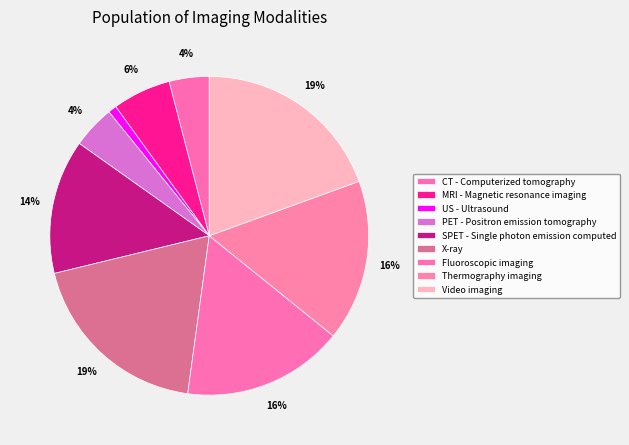

Which slice is the smallest?

US - Ultrasound